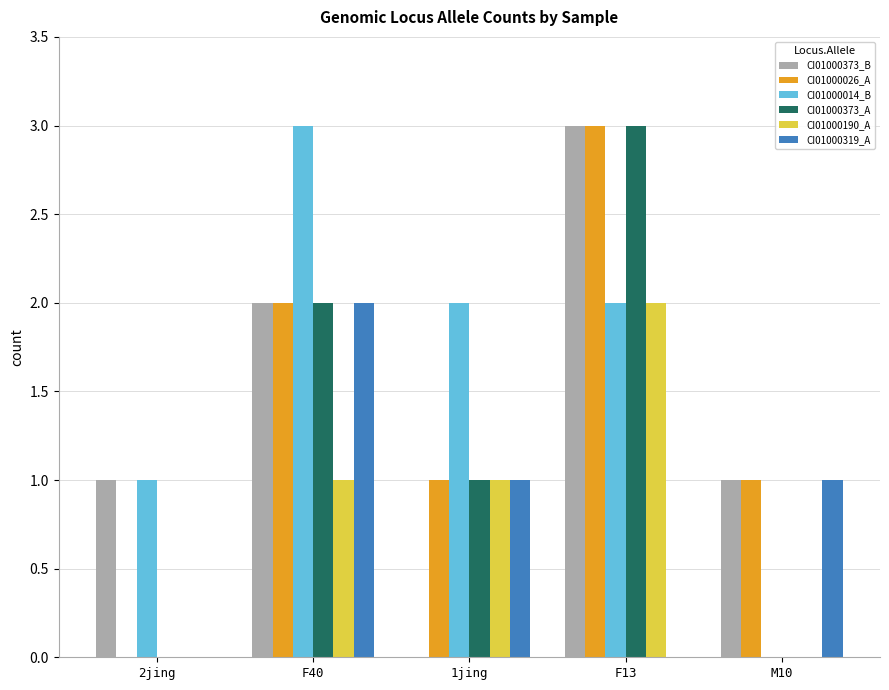

Are the bars horizontal?

No